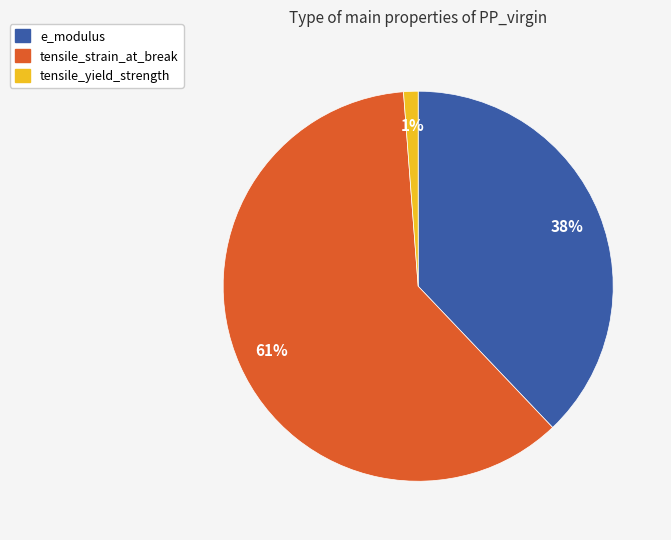

To the nearest percent, what is the difference between the e_modulus and tensile_yield_strength slice percentages?

37%